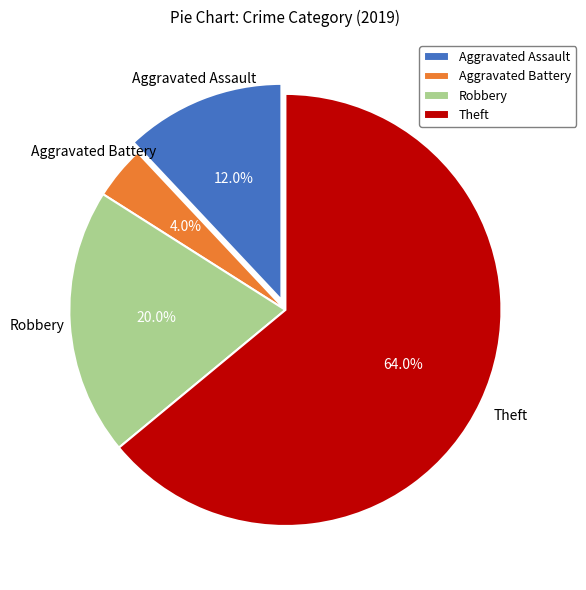

Rank the categories by value from lowest to highest.

Aggravated Battery, Aggravated Assault, Robbery, Theft